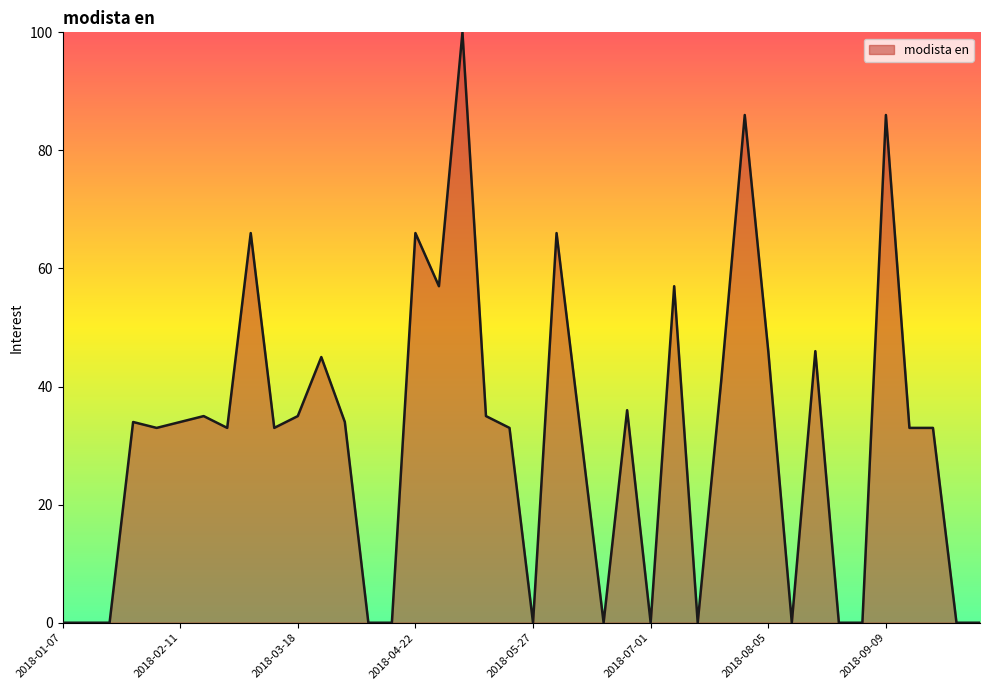

What is the average value?

31